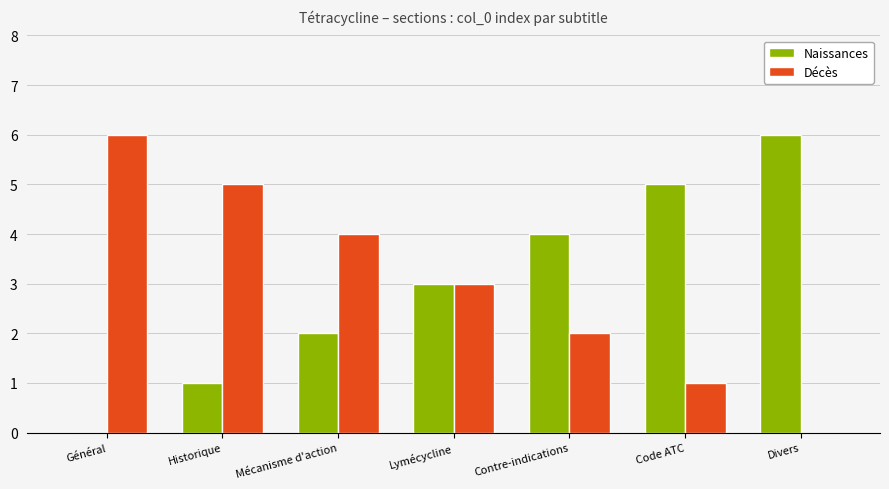

What is the total value across all series at Historique?

6